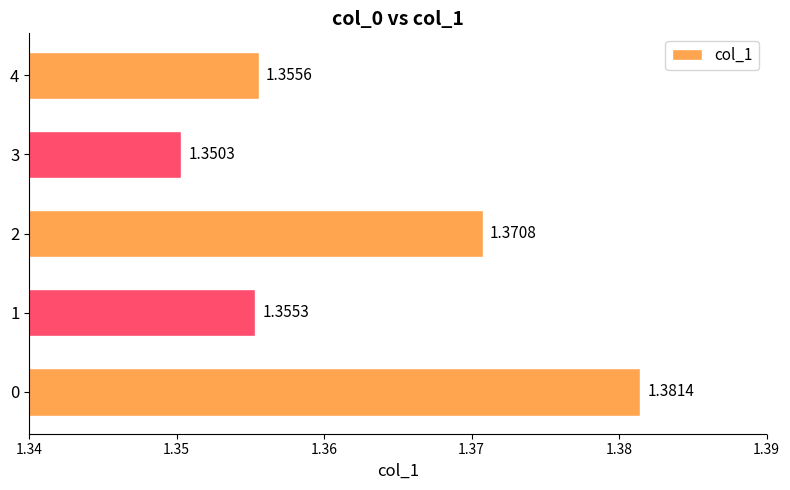

Rank the categories by value from lowest to highest.

3, 1, 4, 2, 0